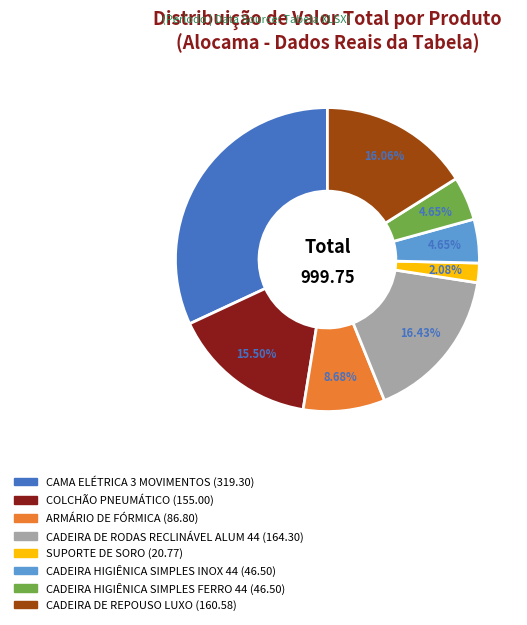

How many slices are in this pie chart?

8